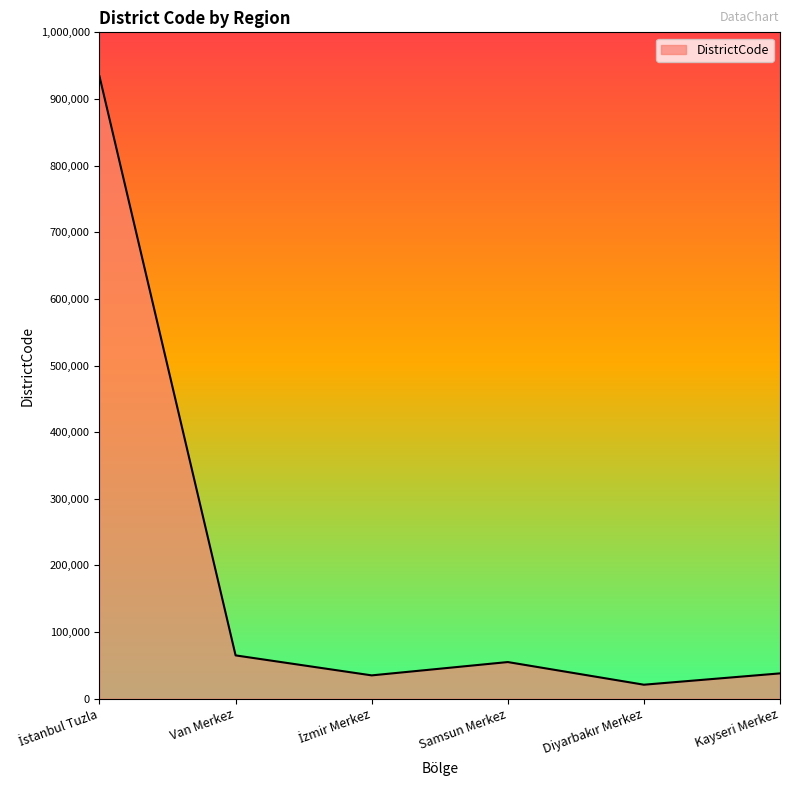

What is the minimum value shown in the chart?

21001